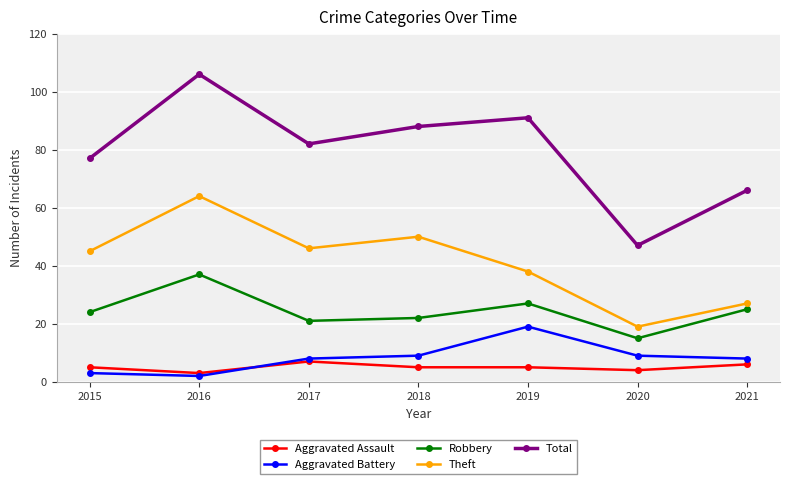

Between 2015 and 2021, which series saw the biggest shift?

Theft